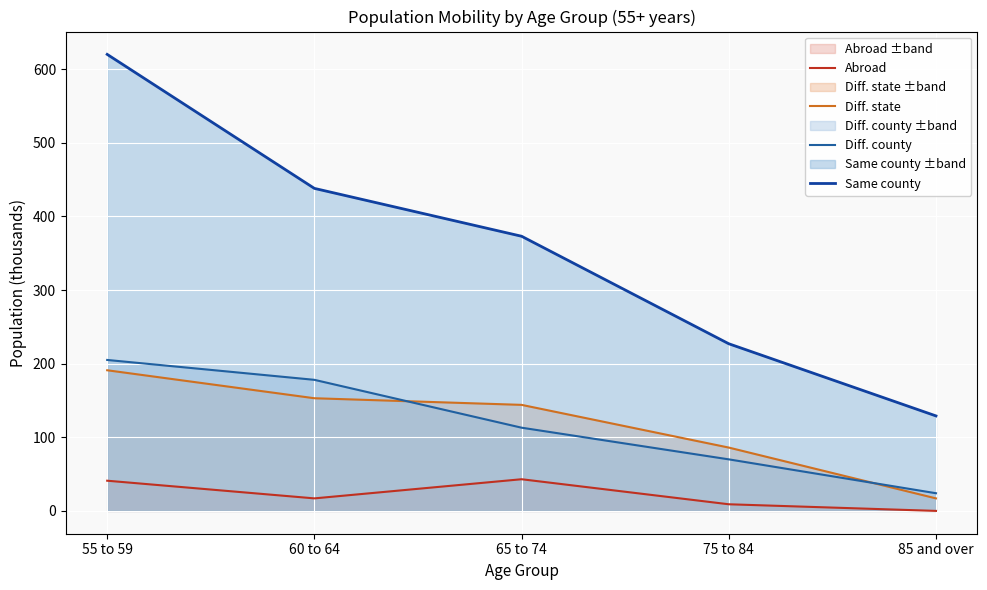

How many values in the Diff. state series are below 144?

2